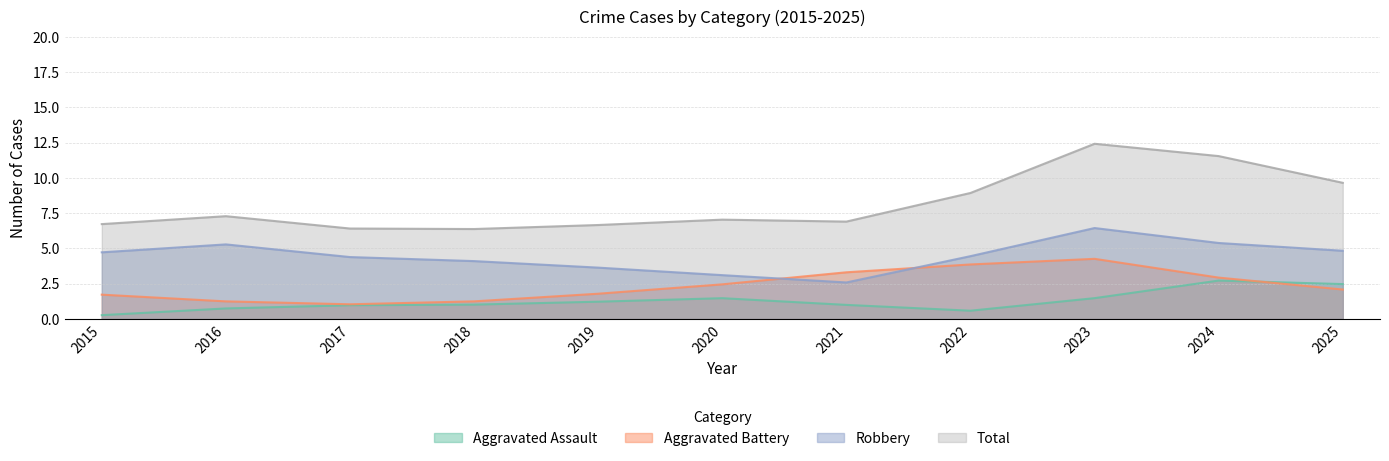

True or false: Total and Aggravated Battery intersect in this chart.

False